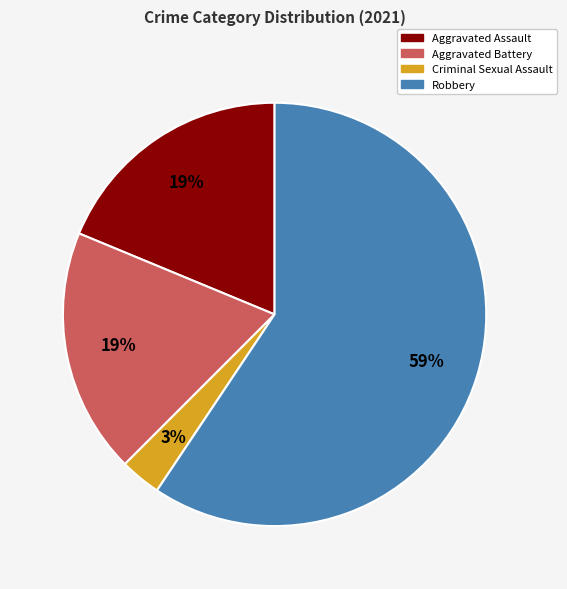

Which category accounts for the majority?

Robbery